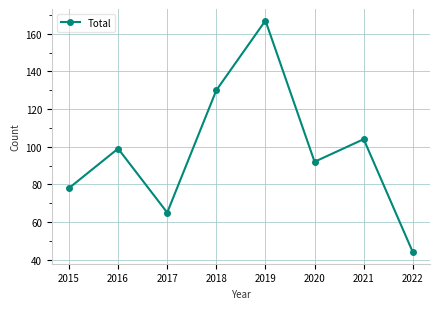

Reading right to left, what are all the values shown in this chart?

44	104	92	167	130	65	99	78